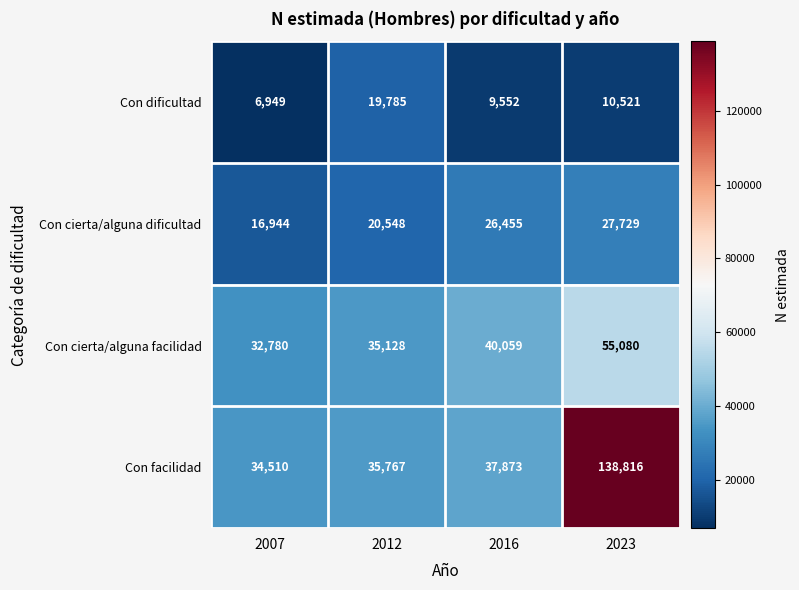

At how many categories does at least one series exceed 24399?

4